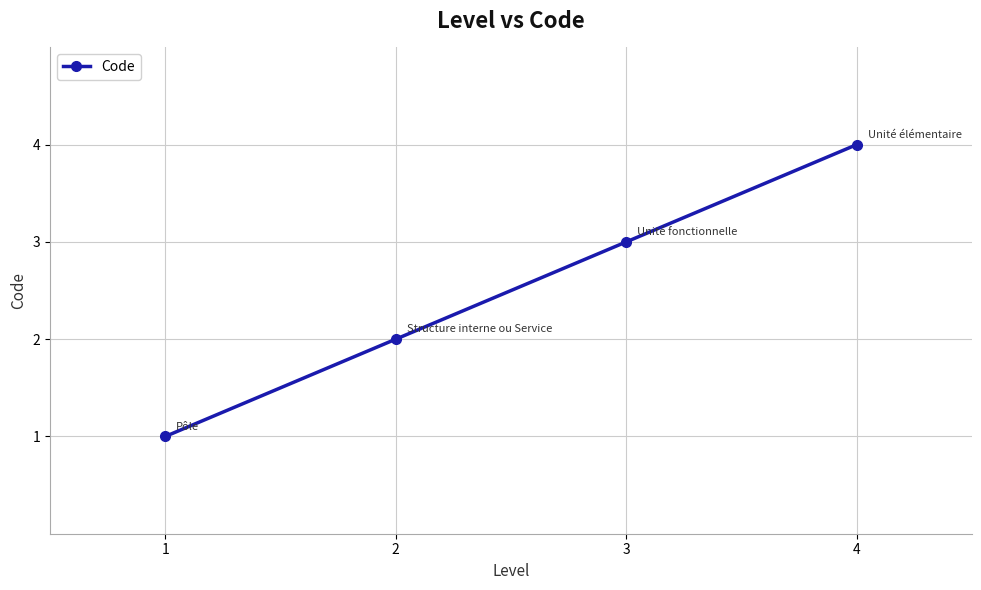

At which label is the value closest to 2?

2